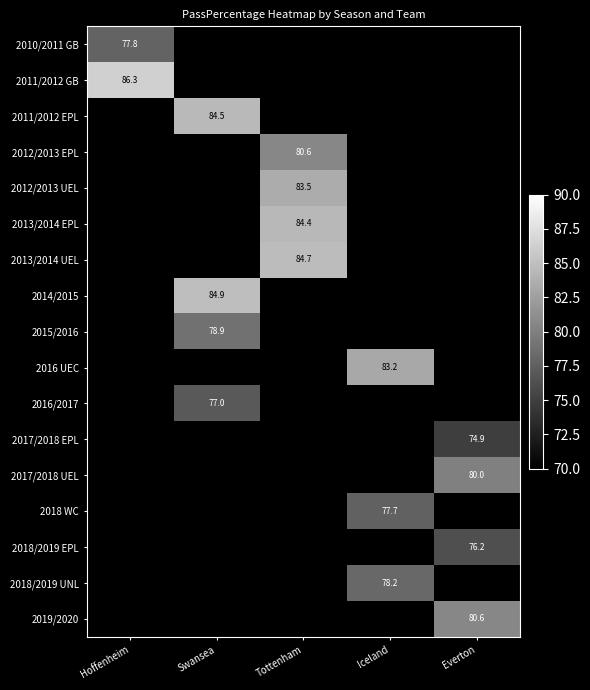

The 2016 UEC series shows 47.5 at Iceland. True or false?

False